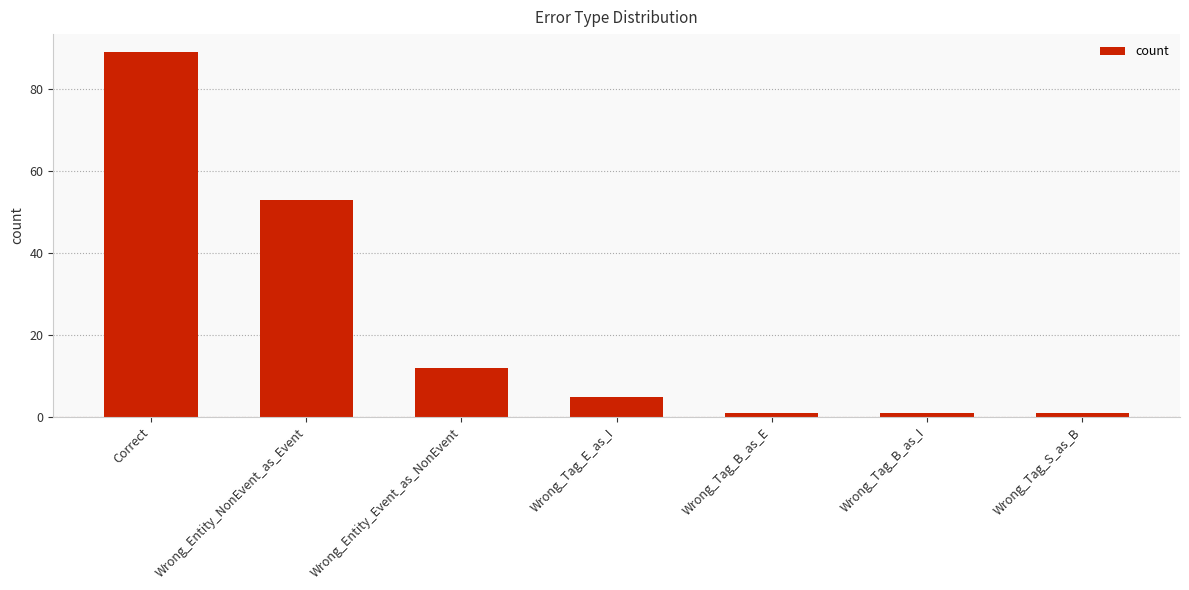

What is the maximum value shown in the chart?

89